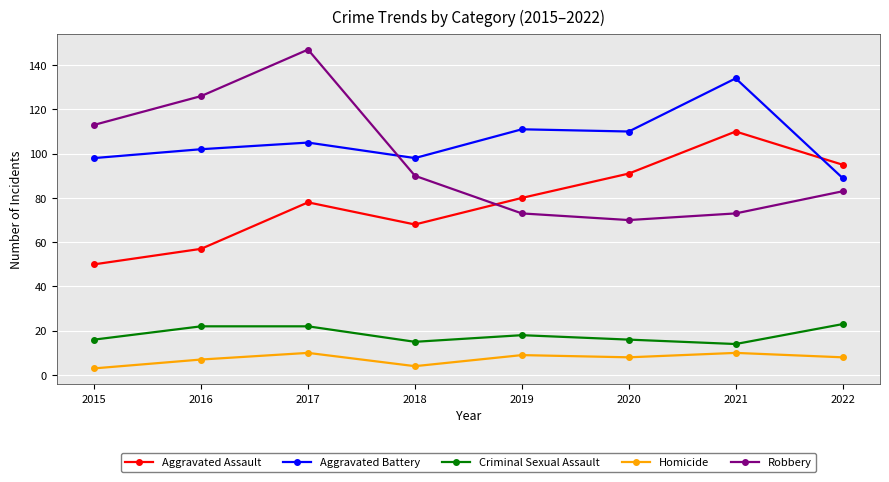

True or false: Aggravated Assault has more than 1 interior local peaks.

True